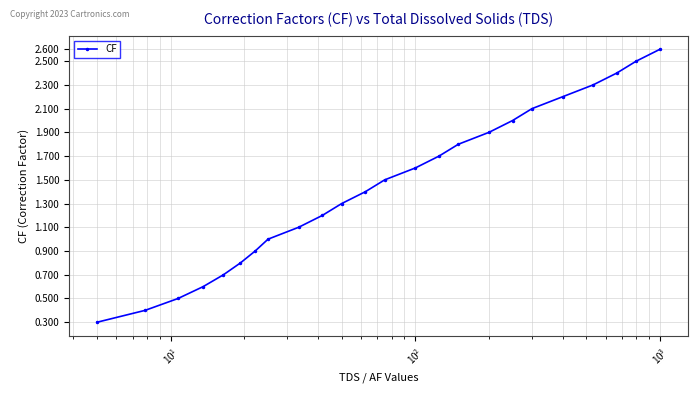

True or false: the data has more than 1 interior local peaks.

False